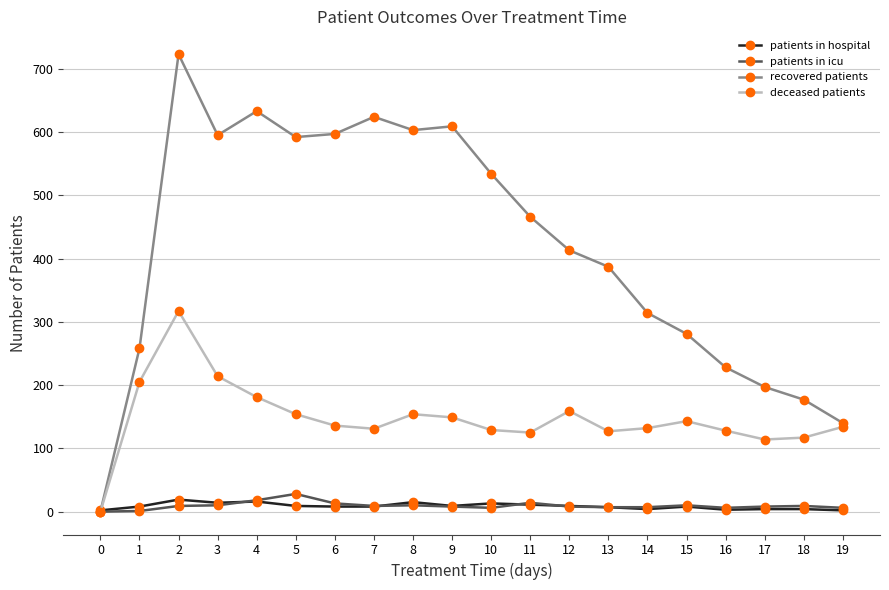

Is this an area chart (filled region under the line)?

No